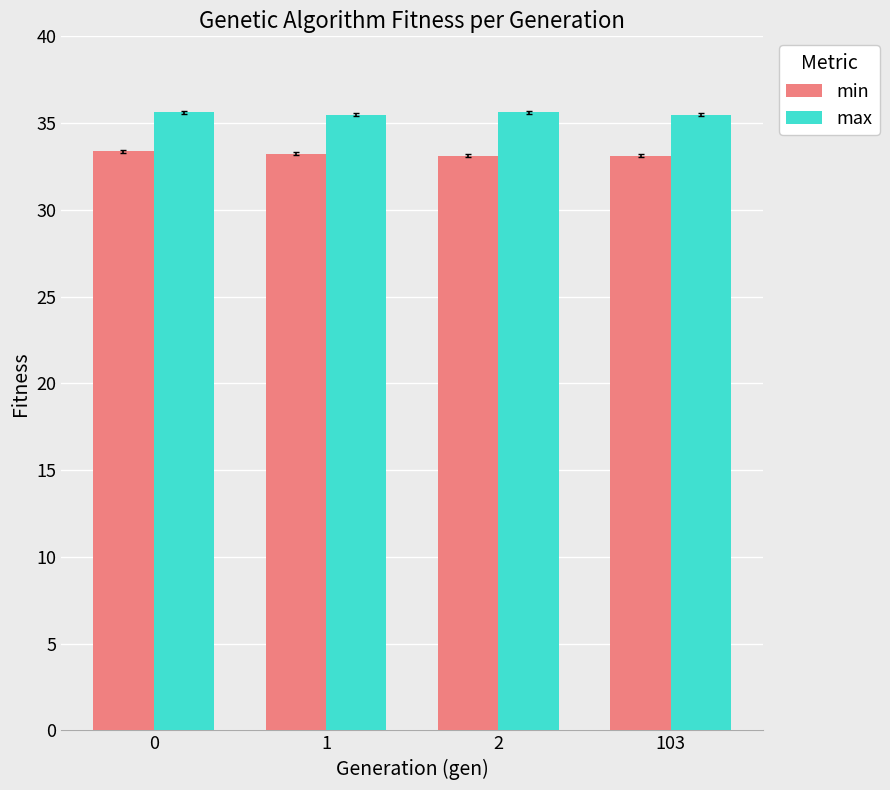

True or false: max has a value of 35.6 at 0.

True